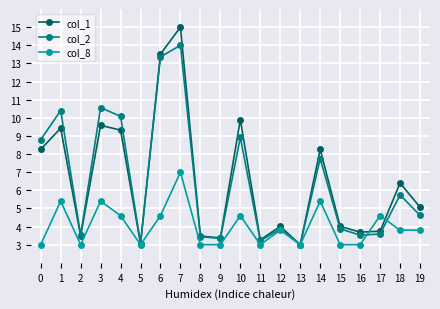

Rank the series by their maximum value, from lowest to highest.

col_8, col_2, col_1